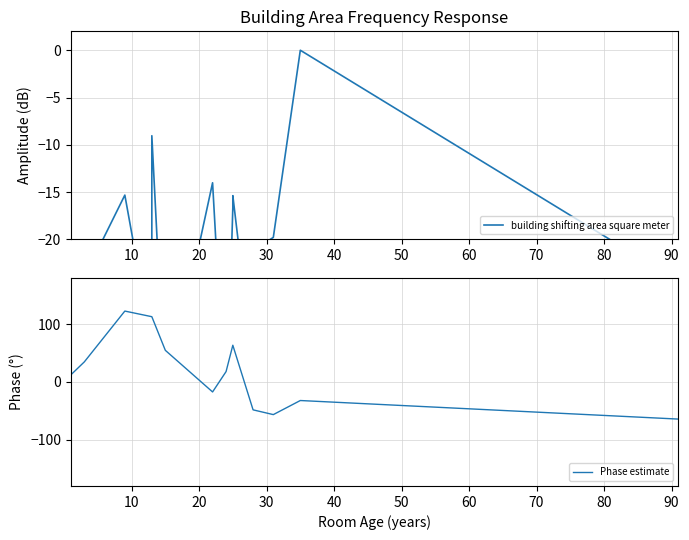

How many intersections are there between building shifting area square meter and Phase estimate?

3